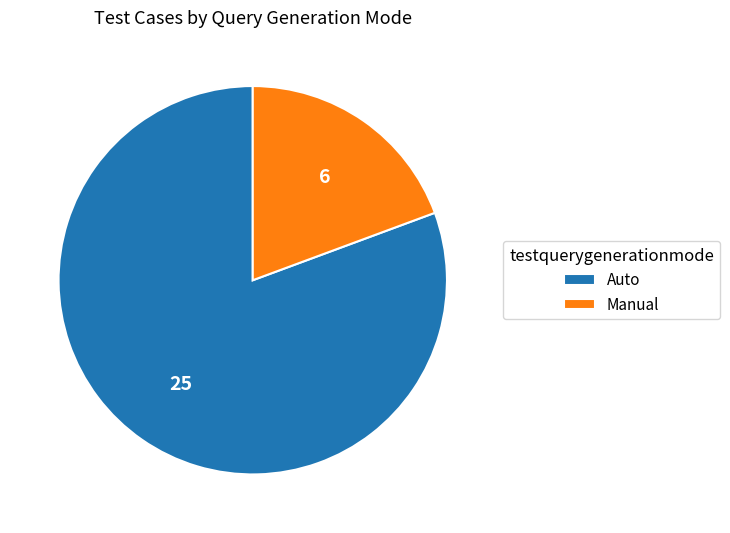

True or false: Manual accounts for 28% of the total.

False